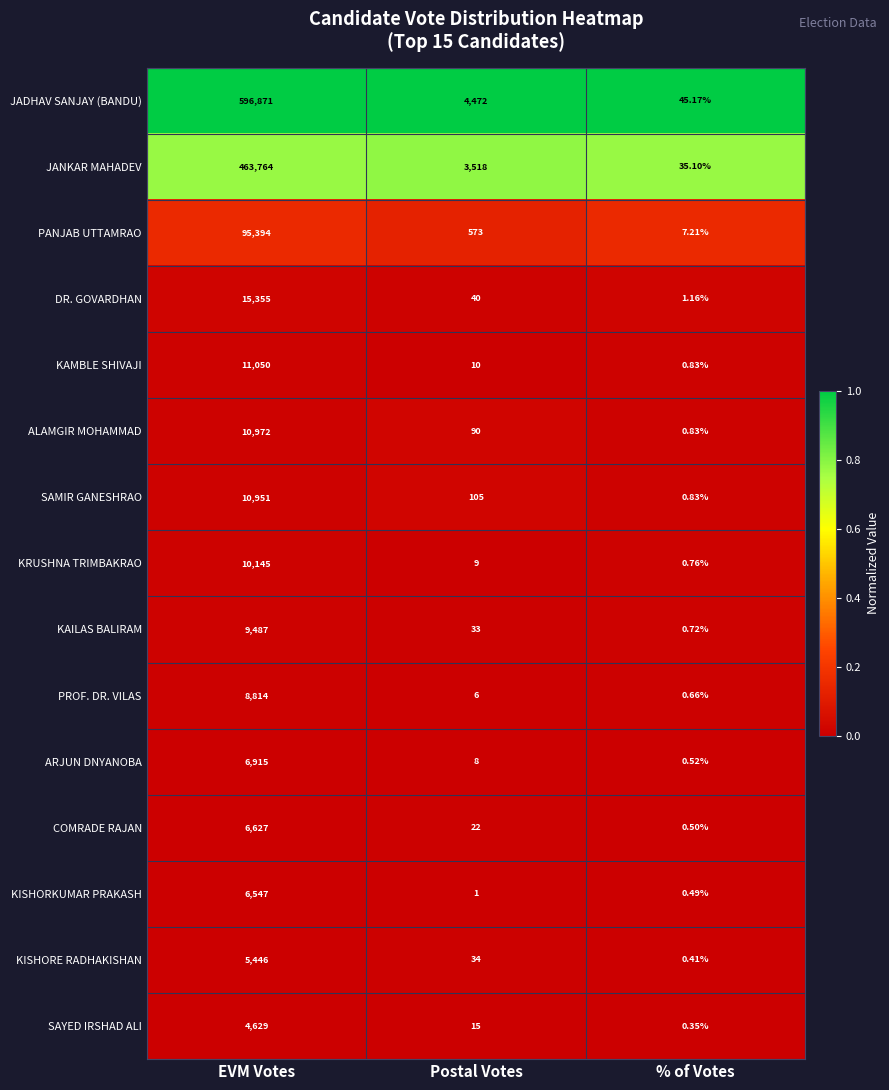

What is the total value across all series at Postal Votes?

8936.0